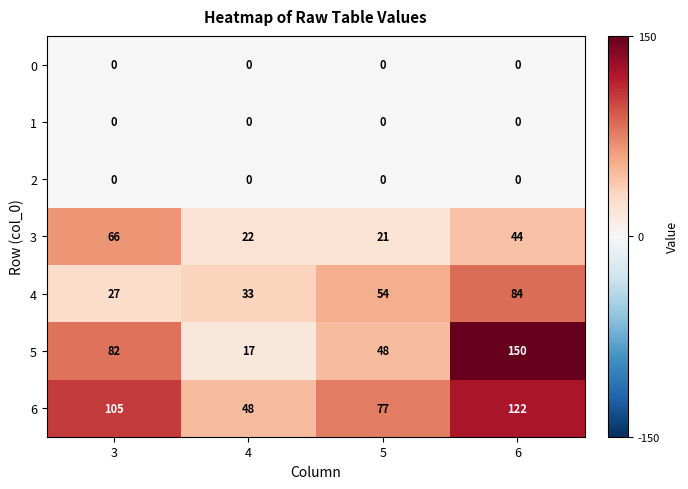

Which series has the largest total across all categories?

6